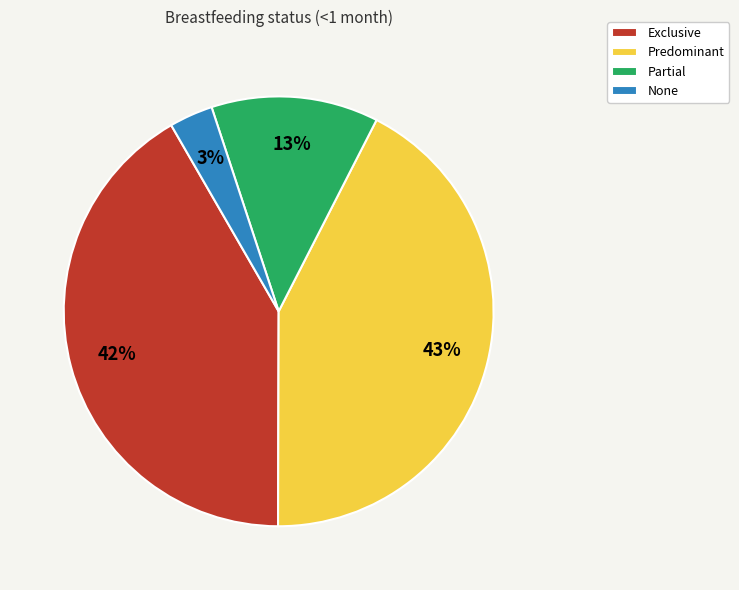

To the nearest percent, what is the difference between the Partial and Predominant slice percentages?

30%